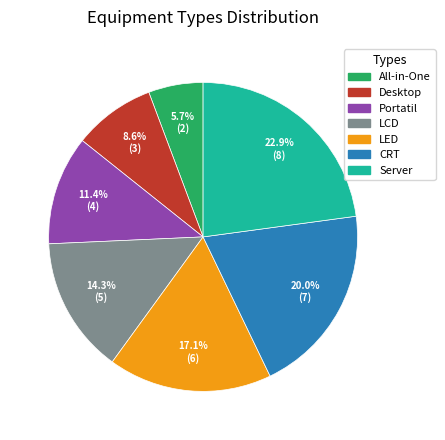

Combined, do CRT and LCD account for over 50%?

No